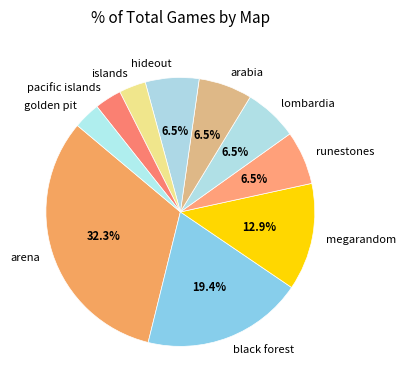

Is the sum of hideout and megarandom greater than half?

No